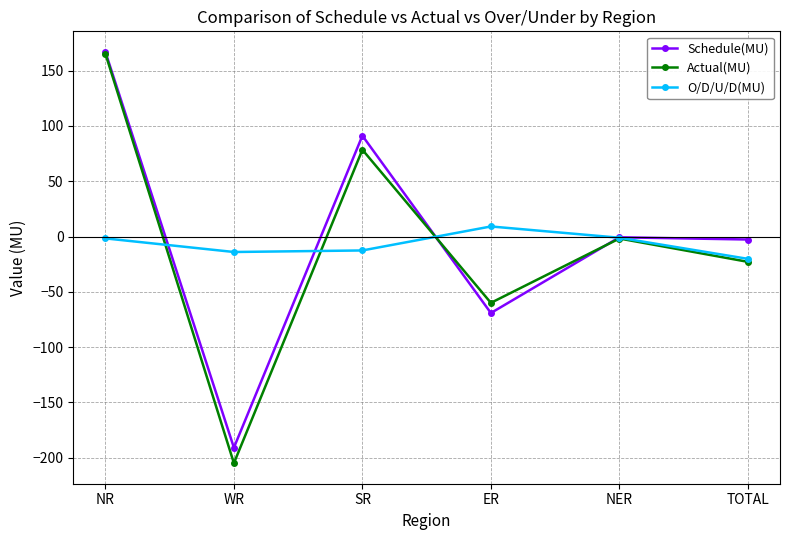

What is the sum of all Actual(MU) values?

-45.8